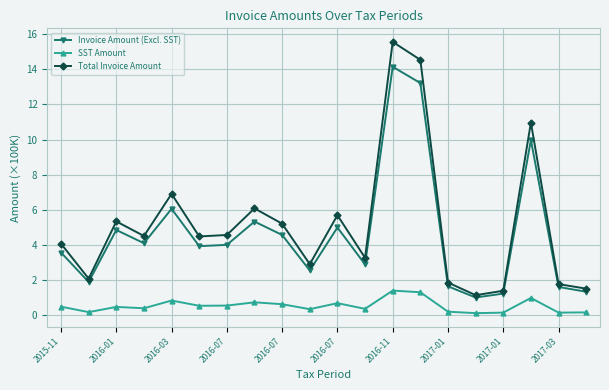

List the series in order of their peak value, lowest first.

SST Amount, Invoice Amount (Excl. SST), Total Invoice Amount